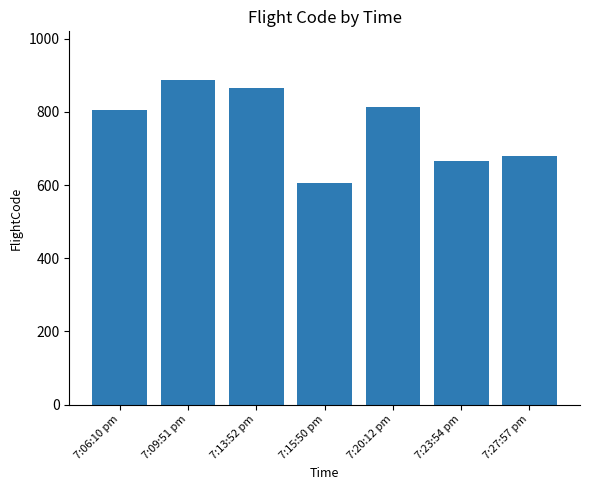

What is the sum of all values?

5319